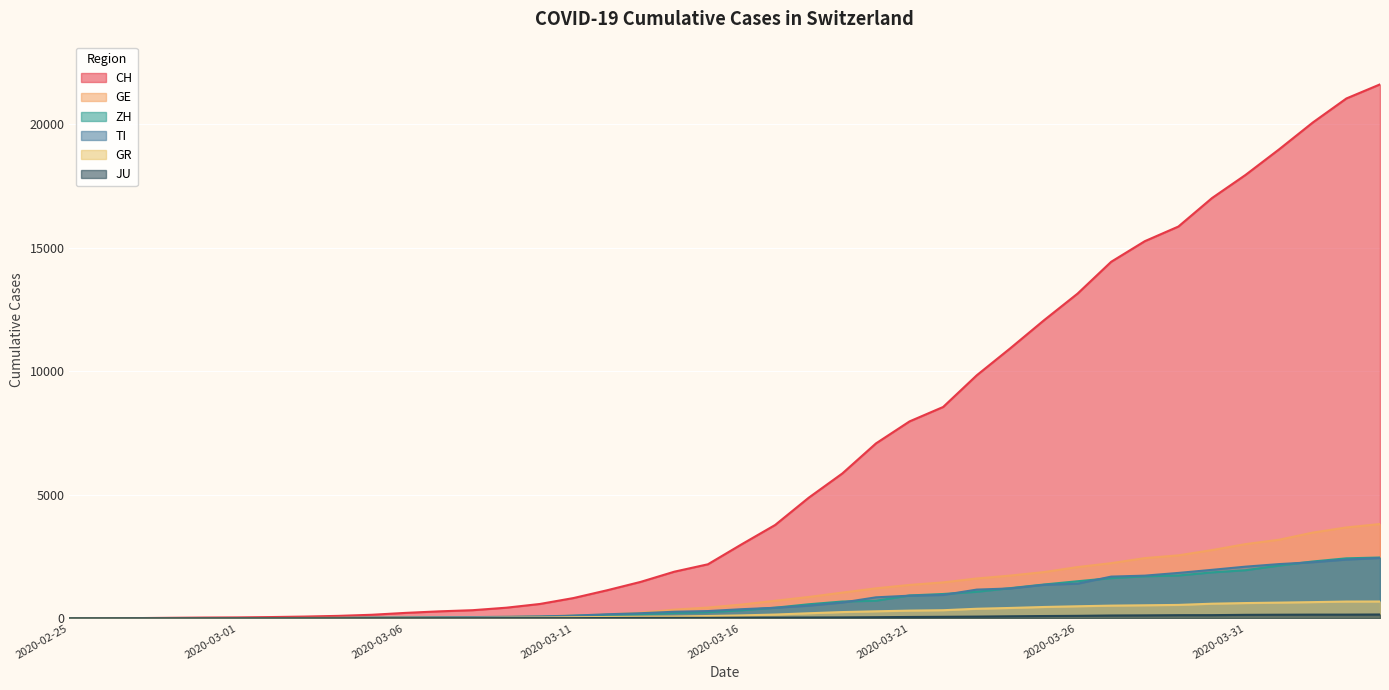

What is the total value across all series at 2020-03-04?

157